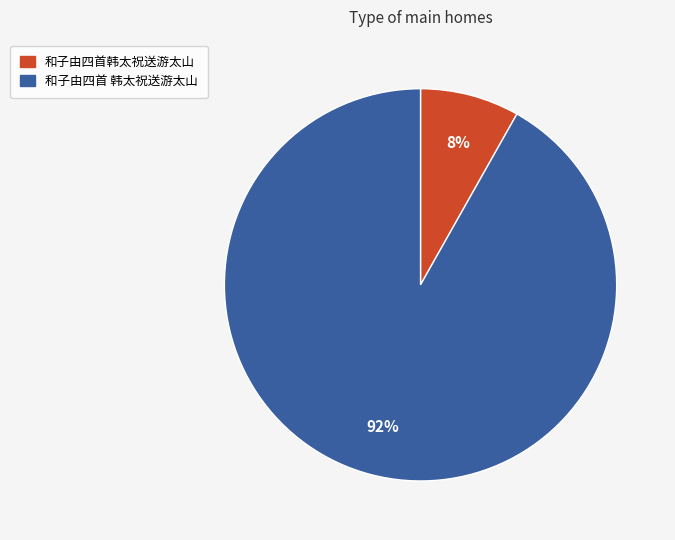

What is the smallest slice in the pie chart?

和子由四首韩太祝送游太山